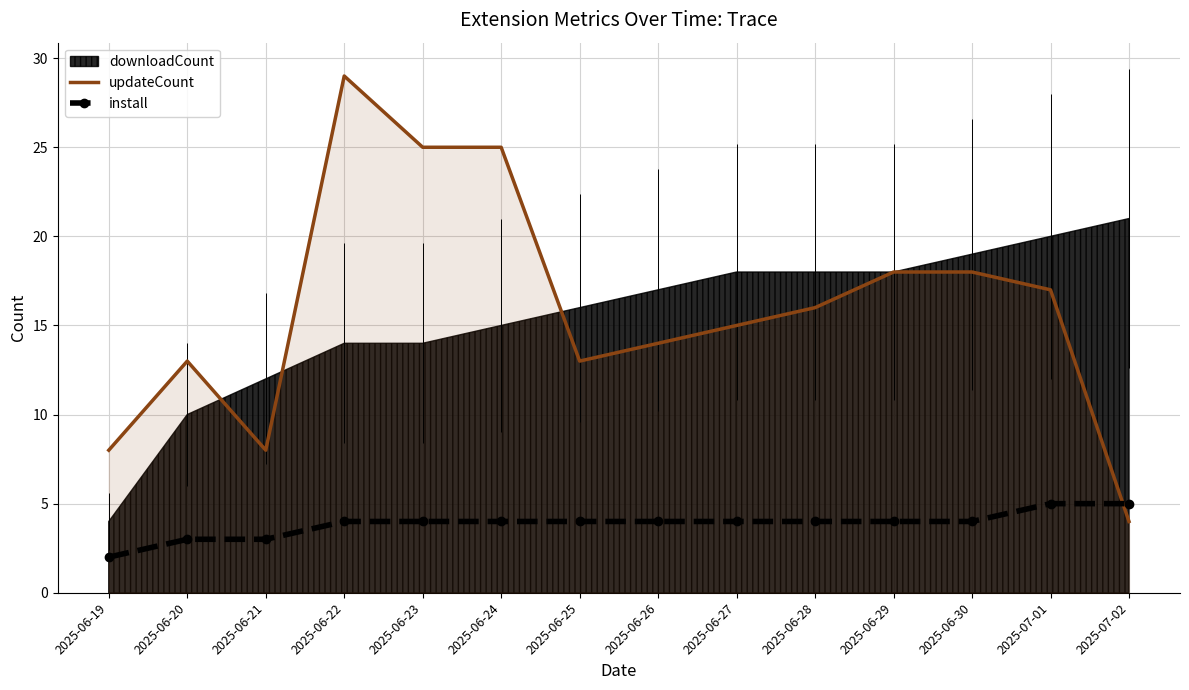

True or false: updateCount has a value of 23 at 2025-06-28.

False